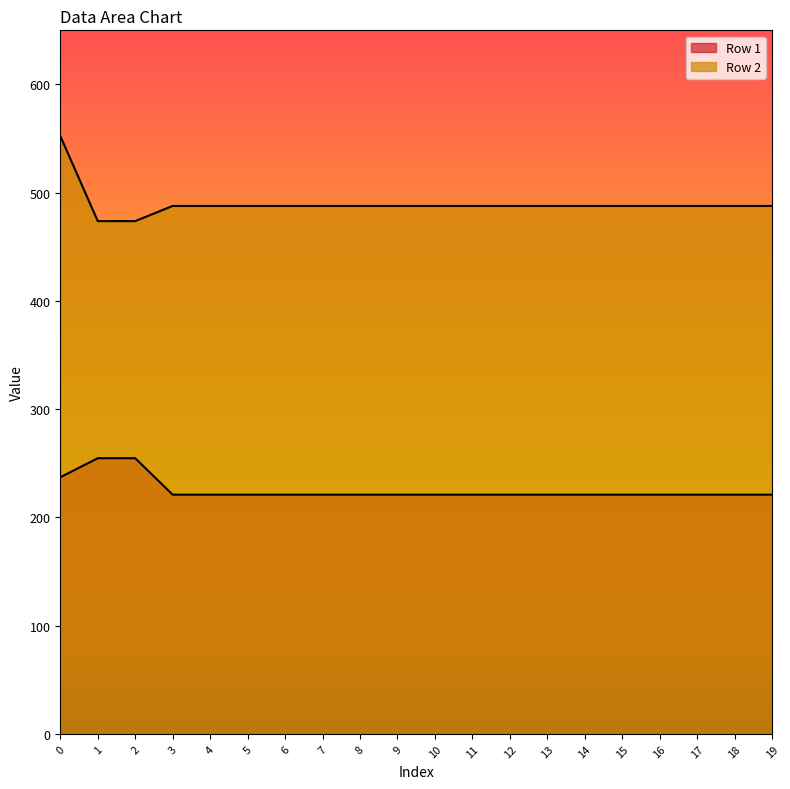

True or false: Row 2 and Row 1 cross at least once.

False